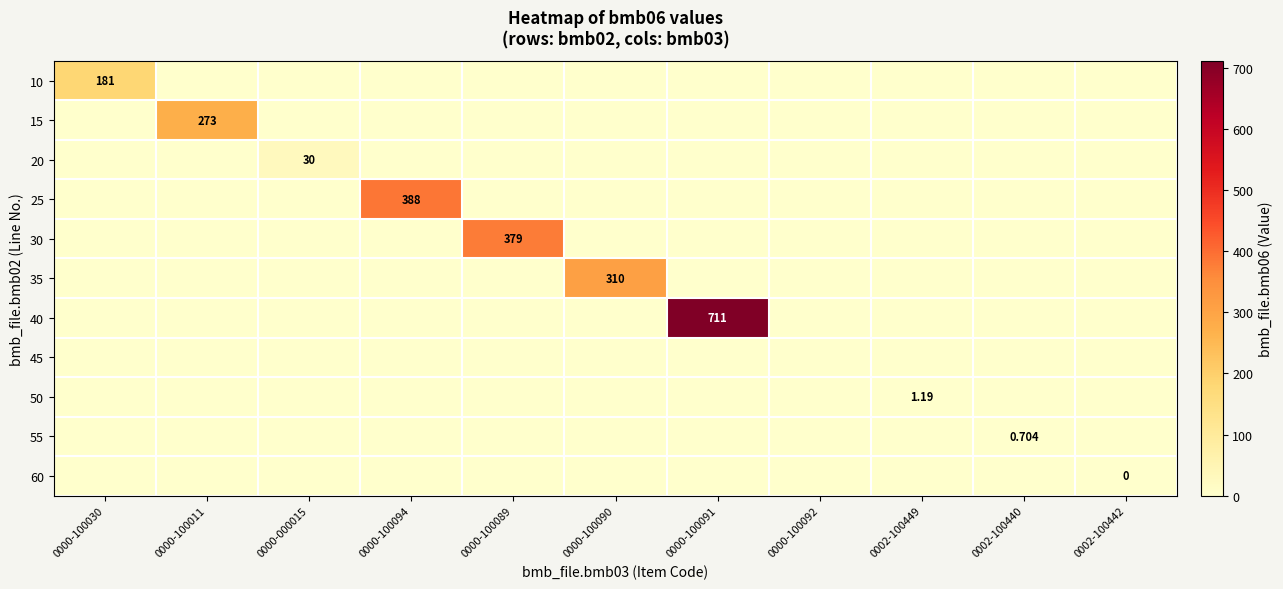

How many data points does each series have?

11